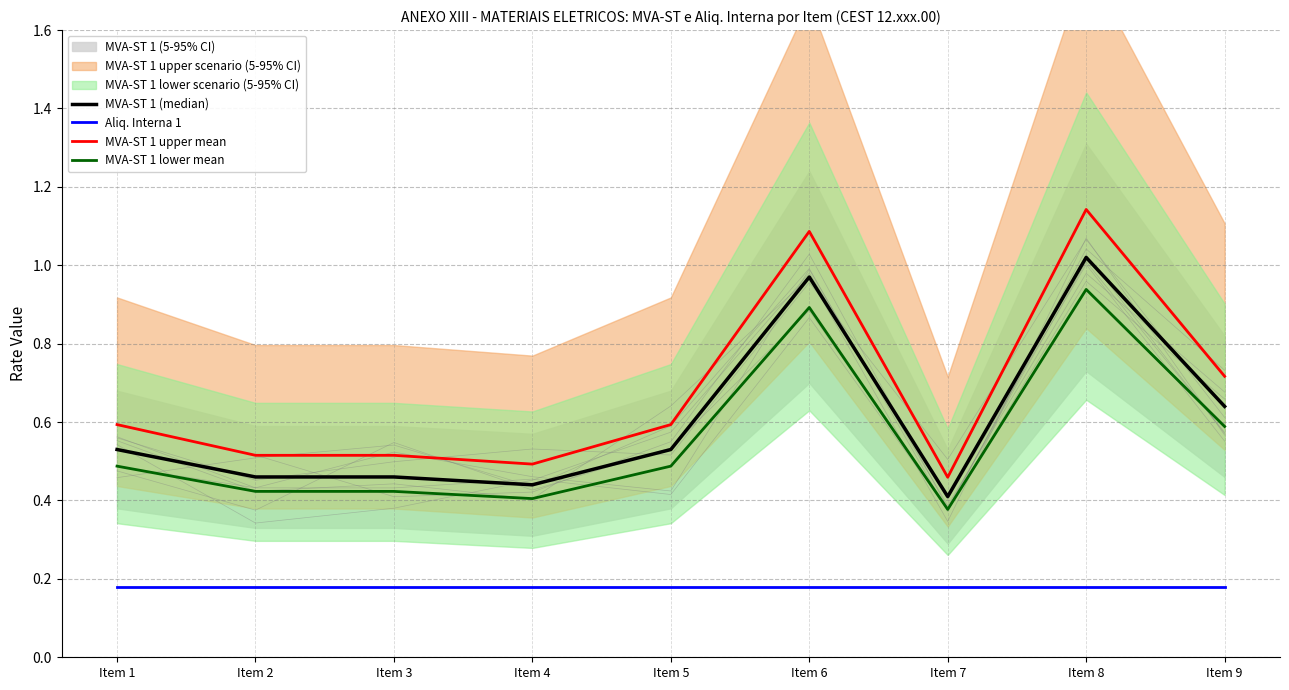

True or false: Aliq. Interna 1 has more than 2 points higher than both neighbors.

False